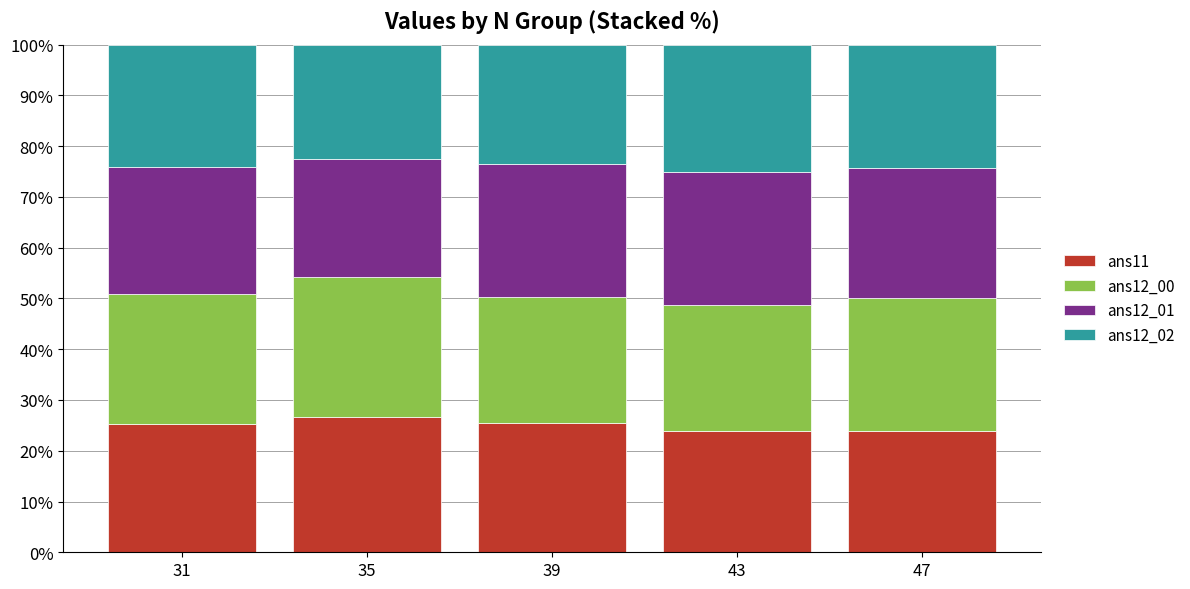

What is the maximum value for ans11?

26.6